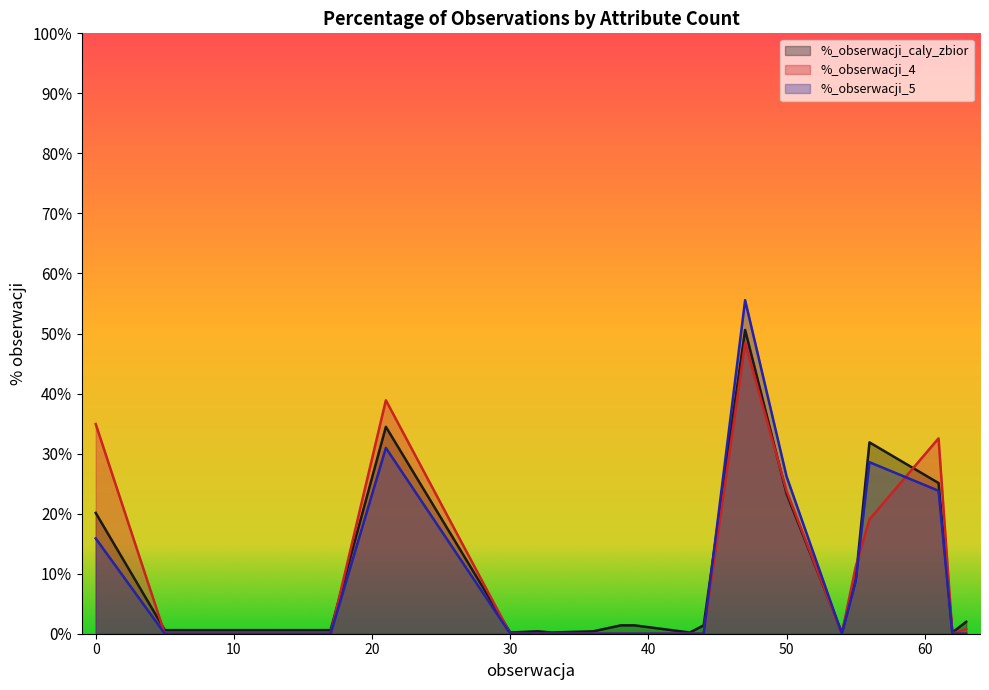

List the series in order of their overall mean, lowest first.

%_obserwacji_5, %_obserwacji_caly_zbior, %_obserwacji_4